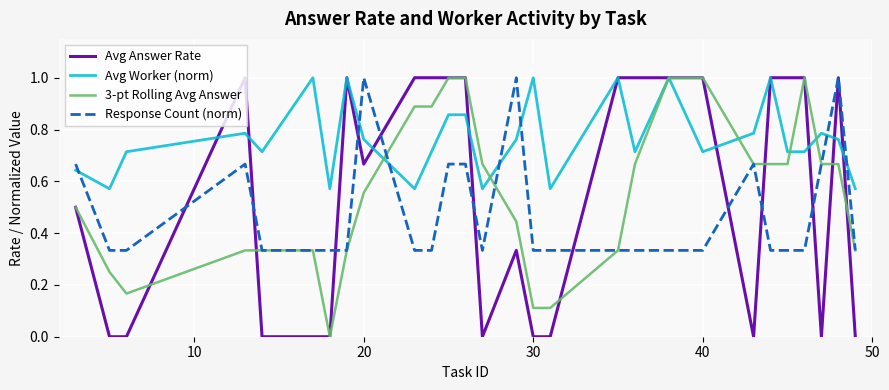

True or false: Avg Worker (norm) and 3-pt Rolling Avg Answer intersect in this chart.

True